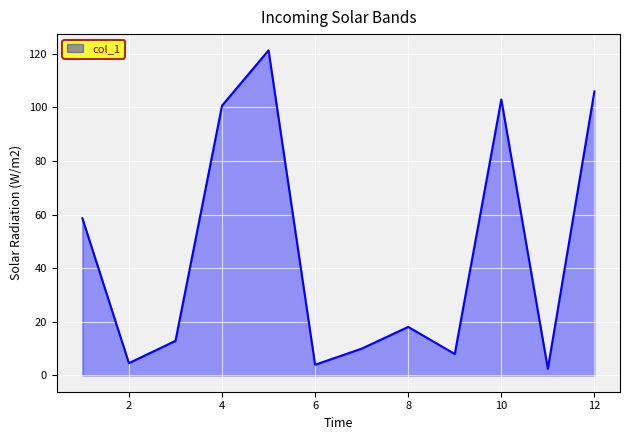

What is the difference between the maximum and minimum values?

118.7